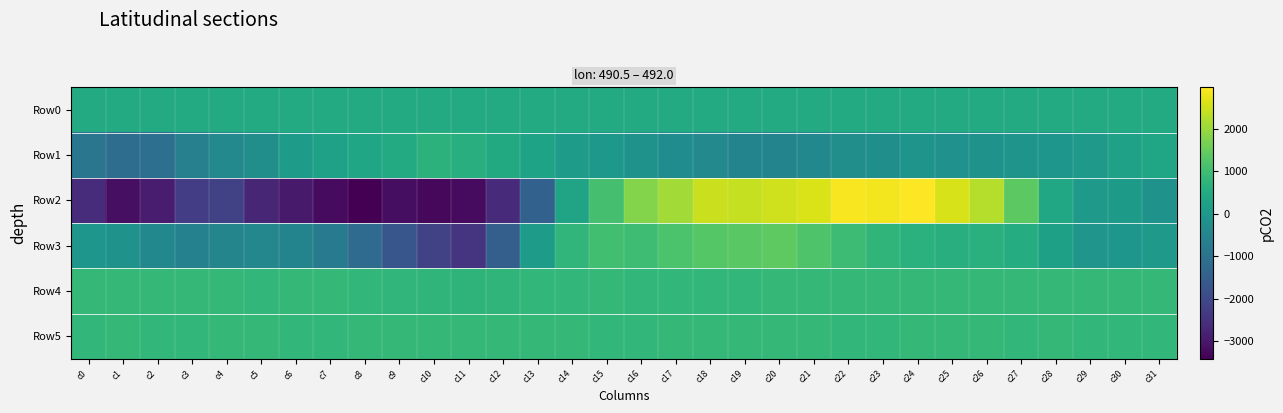

Reading right to left, transcribe all the data shown in this chart.

Row0: c31=492.0	c30=492.0	c29=491.9	c28=491.9	c27=491.8	c26=491.8	c25=491.7	c24=491.7	c23=491.6	c22=491.6	c21=491.5	c20=491.5	c19=491.4	c18=491.4	c17=491.3	c16=491.3	c15=491.2	c14=491.2	c13=491.1	c12=491.1	c11=491.1	c10=491.0	c9=491.0	c8=490.9	c7=490.9	c6=490.8	c5=490.8	c4=490.7	c3=490.7	c2=490.6	c1=490.5	c0=490.5
Row1: c31=330.0	c30=239.0	c29=30.0	c28=-71.0	c27=-106.0	c26=-139.0	c25=-185.0	c24=-102.0	c23=-244.0	c22=-259.0	c21=-435.0	c20=-542.0	c19=-522.0	c18=-399.0	c17=-298.0	c16=-134.0	c15=-16.0	c14=90.0	c13=290.0	c12=472.0	c11=593.0	c10=679.0	c9=495.0	c8=360.0	c7=235.0	c6=82.0	c5=-250.0	c4=-407.0	c3=-633.0	c2=-1071.0	c1=-1126.0	c0=-900.0
Row2: c31=-169.0	c30=60.0	c29=18.0	c28=409.0	c27=1372.0	c26=2269.0	c25=2597.0	c24=2977.0	c23=2867.0	c22=2919.0	c21=2608.0	c20=2511.0	c19=2403.0	c18=2462.0	c17=2092.0	c16=1793.0	c15=1086.0	c14=314.0	c13=-1444.0	c12=-2652.0	c11=-3224.0	c10=-3285.0	c9=-3190.0	c8=-3419.0	c7=-3233.0	c6=-2969.0	c5=-2722.0	c4=-2194.0	c3=-2264.0	c2=-2903.0	c1=-3169.0	c0=-2601.0
Row3: c31=7.0	c30=-60.0	c29=-82.0	c28=204.0	c27=551.0	c26=645.0	c25=627.0	c24=666.0	c23=777.0	c22=959.0	c21=1216.0	c20=1381.0	c19=1351.0	c18=1285.0	c17=1162.0	c16=1003.0	c15=1029.0	c14=787.0	c13=107.0	c12=-1475.0	c11=-2452.0	c10=-2151.0	c9=-1699.0	c8=-1182.0	c7=-788.0	c6=-525.0	c5=-451.0	c4=-503.0	c3=-602.0	c2=-424.0	c1=-153.0	c0=-56.0
Row4: c31=831.0	c30=832.0	c29=831.0	c28=831.0	c27=833.0	c26=835.0	c25=834.0	c24=834.0	c23=832.0	c22=829.0	c21=835.0	c20=830.0	c19=827.0	c18=826.0	c17=822.0	c16=821.0	c15=832.0	c14=827.0	c13=808.0	c12=755.0	c11=750.0	c10=767.0	c9=799.0	c8=825.0	c7=834.0	c6=833.0	c5=826.0	c4=831.0	c3=829.0	c2=830.0	c1=830.0	c0=833.0
Row5: c31=827.0	c30=828.0	c29=827.0	c28=831.0	c27=820.0	c26=829.0	c25=831.0	c24=829.0	c23=828.0	c22=827.0	c21=831.0	c20=830.0	c19=830.0	c18=830.0	c17=830.0	c16=825.0	c15=828.0	c14=831.0	c13=832.0	c12=832.0	c11=832.0	c10=829.0	c9=830.0	c8=829.0	c7=827.0	c6=825.0	c5=830.0	c4=829.0	c3=824.0	c2=824.0	c1=829.0	c0=828.0